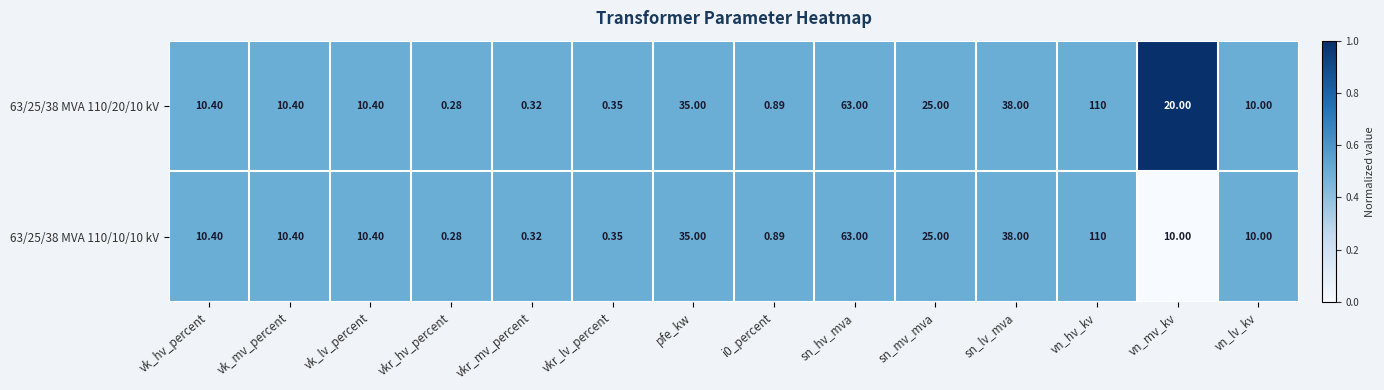

Which category has the highest value in the 63/25/38 MVA 110/10/10 kV series?

vn_hv_kv